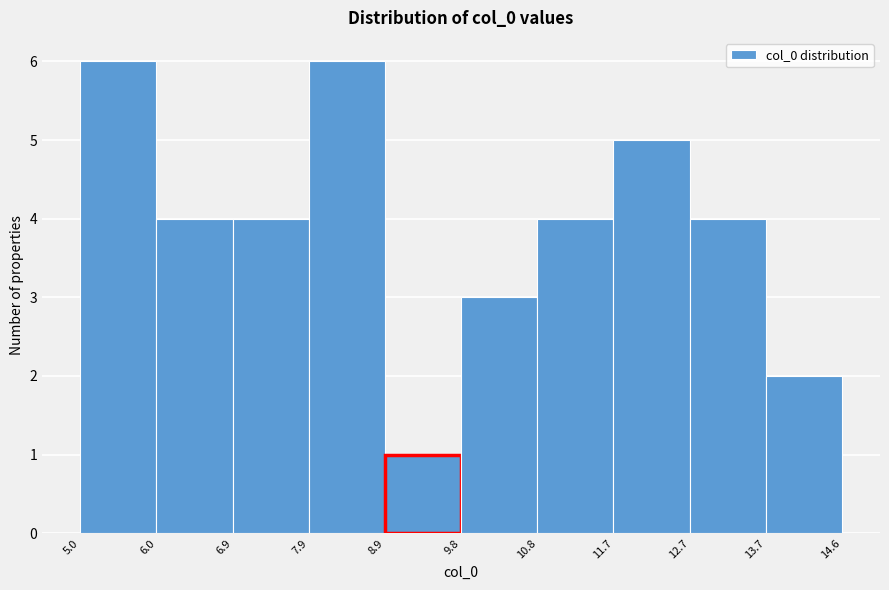

Reading left to right, list every bar in this chart as the range it spans on the x-axis followed by its height. The values are not printed on the chart, so give them approximately, as read against the axis.

5.0 to 6.0: 6
6.0 to 6.9: 4
6.9 to 7.9: 4
7.9 to 8.9: 6
8.9 to 9.8: 1
9.8 to 10.8: 3
10.8 to 11.7: 4
11.7 to 12.7: 5
12.7 to 13.7: 4
13.7 to 14.6: 2